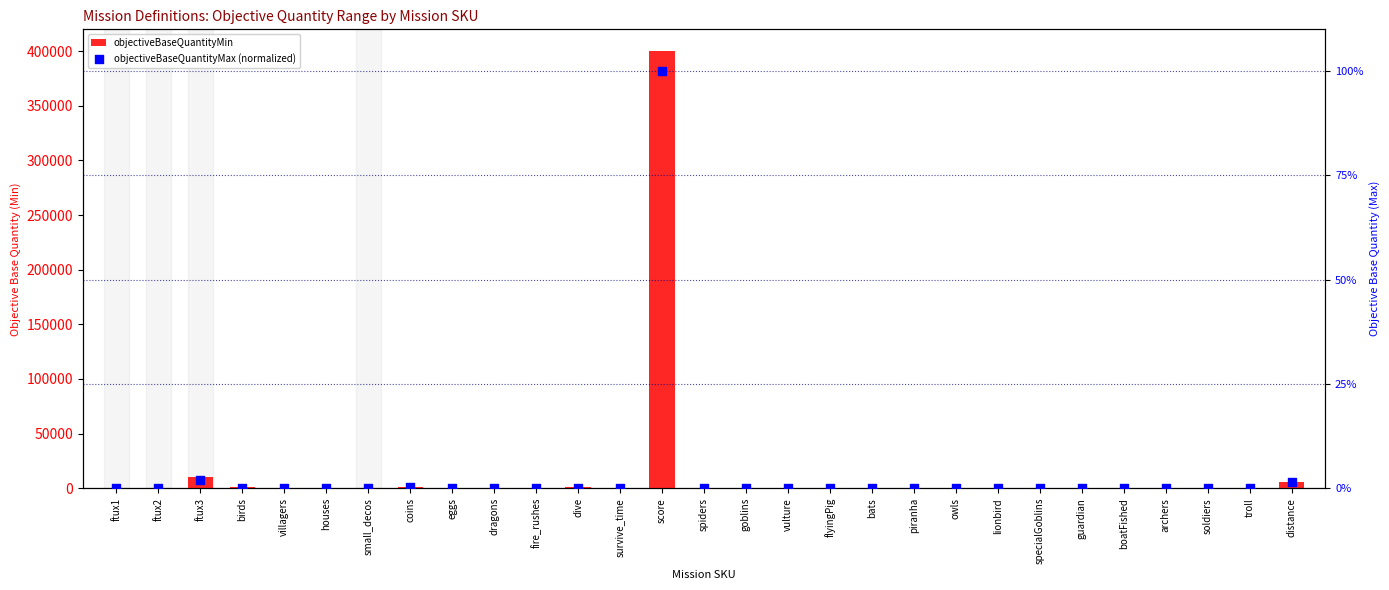

Which series contains the lowest Y value?

objectiveBaseQuantityMax (normalized)